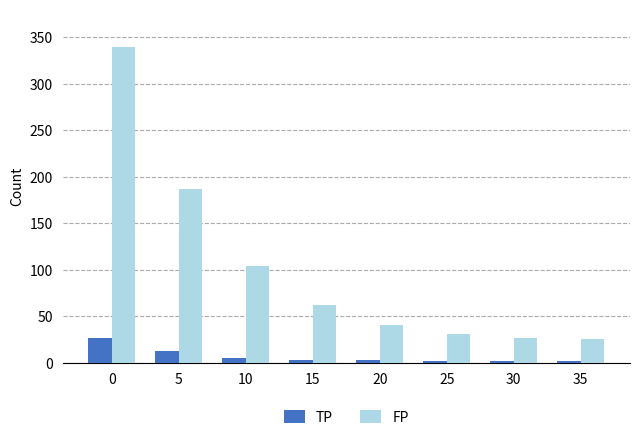

Does the chart contain stacked bars?

No